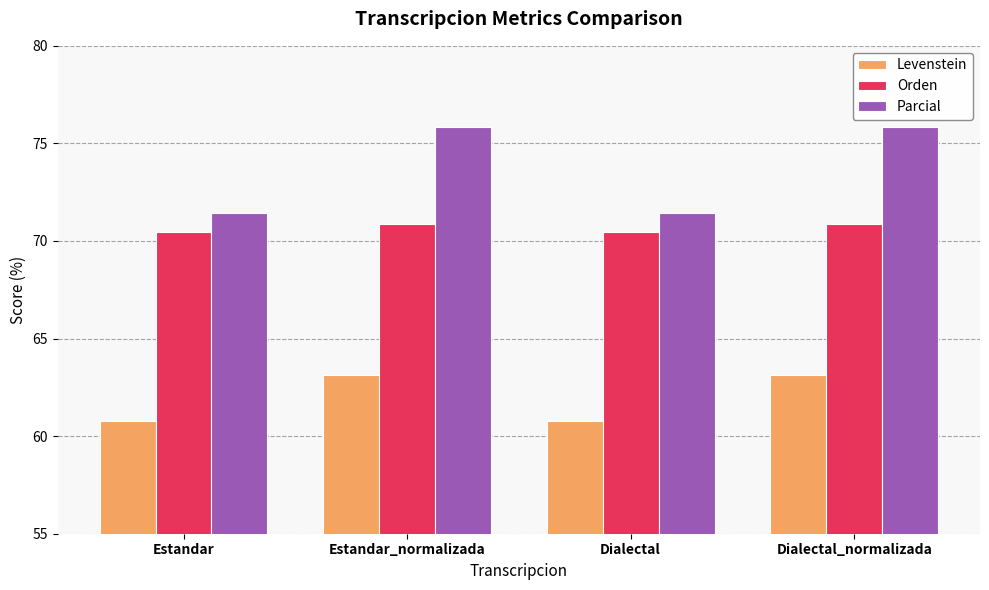

Which series has the largest range (max minus min)?

Parcial